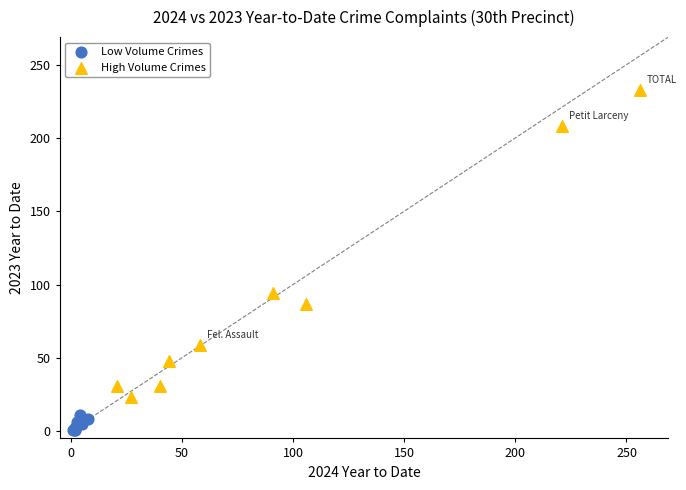

Which series has the widest spread of Y values?

High Volume Crimes